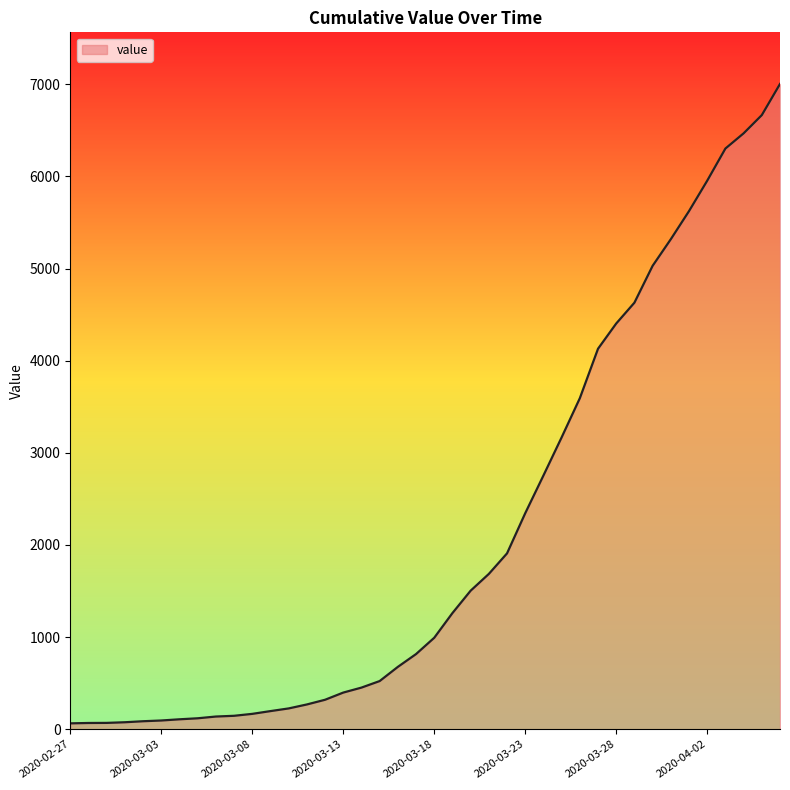

What is the greatest value displayed?

7004